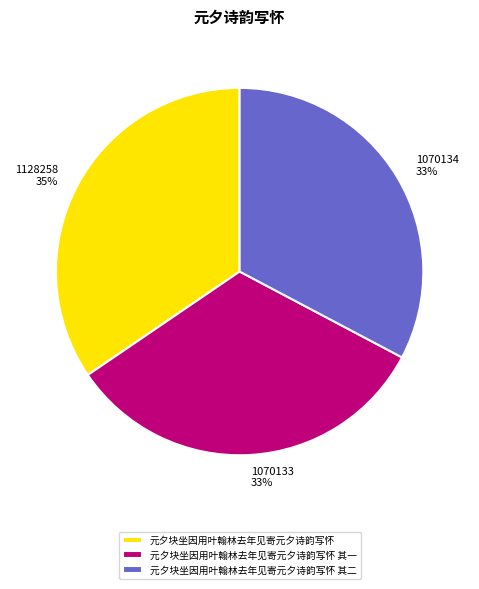

To the nearest percent, what is the average slice percentage?

33%